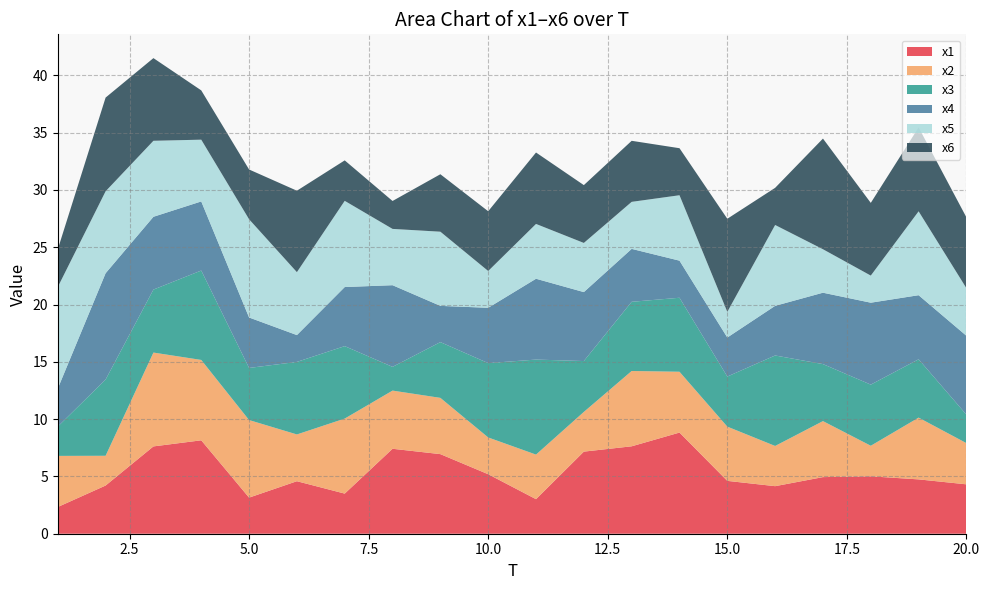

Reading left to right, transcribe all the data shown in this chart.

x1: 1=2.3	2=4.2	3=7.6	4=8.2	5=3.2	6=4.6	7=3.5	8=7.4	9=6.9	10=5.2	11=3.0	12=7.2	13=7.6	14=8.8	15=4.6	16=4.1	17=4.9	18=5.0	19=4.7	20=4.3
x2: 1=4.5	2=2.6	3=8.2	4=7.0	5=6.8	6=4.1	7=6.5	8=5.1	9=4.9	10=3.2	11=3.9	12=3.5	13=6.6	14=5.3	15=4.7	16=3.5	17=4.9	18=2.7	19=5.4	20=3.6
x3: 1=2.6	2=6.7	3=5.5	4=7.8	5=4.5	6=6.3	7=6.3	8=2.1	9=4.9	10=6.5	11=8.3	12=4.4	13=6.0	14=6.5	15=4.4	16=7.9	17=5.0	18=5.3	19=5.1	20=2.5
x4: 1=3.3	2=9.3	3=6.4	4=6.0	5=4.4	6=2.3	7=5.2	8=7.1	9=3.2	10=4.8	11=7.1	12=6.0	13=4.6	14=3.2	15=3.4	16=4.3	17=6.2	18=7.1	19=5.6	20=6.9
x5: 1=8.9	2=7.2	3=6.6	4=5.4	5=8.6	6=5.5	7=7.5	8=4.9	9=6.5	10=3.2	11=4.8	12=4.3	13=4.1	14=5.7	15=2.2	16=7.1	17=3.8	18=2.4	19=7.3	20=4.2
x6: 1=3.3	2=8.2	3=7.2	4=4.3	5=4.3	6=7.1	7=3.5	8=2.4	9=5.0	10=5.2	11=6.2	12=5.0	13=5.3	14=4.1	15=8.1	16=3.2	17=9.7	18=6.3	19=7.3	20=6.2